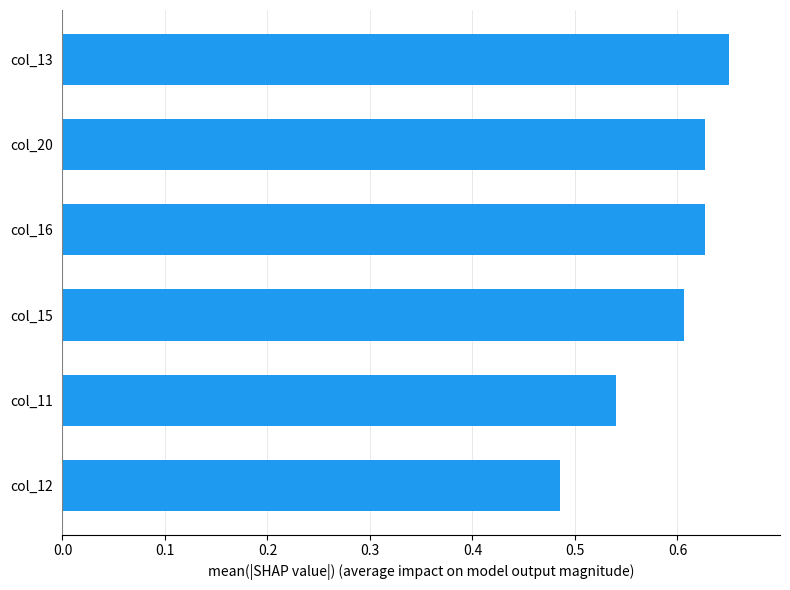

At which category does the chart reach its peak across all series?

col_13